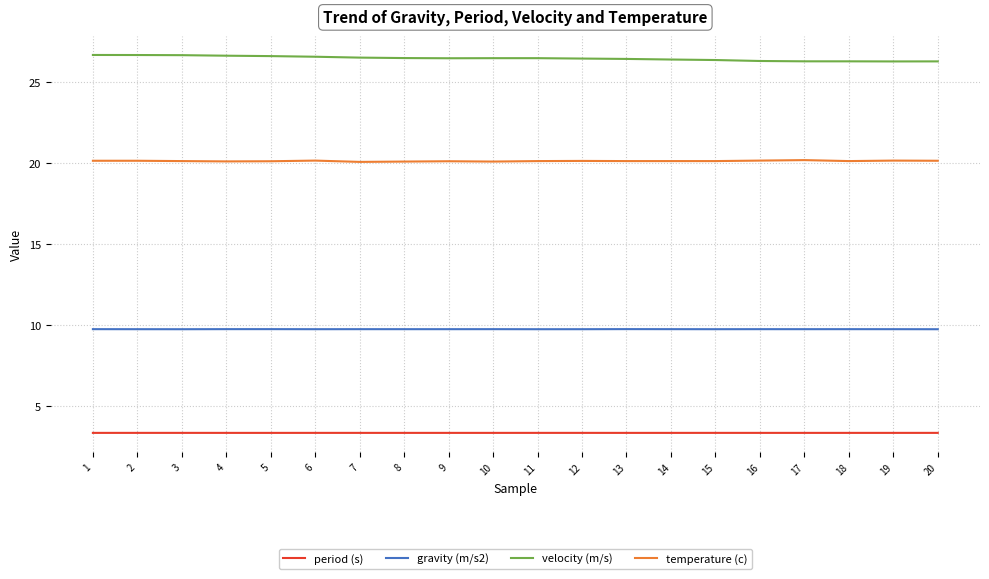

What is the spread (max minus min) of values at 6?

23.2